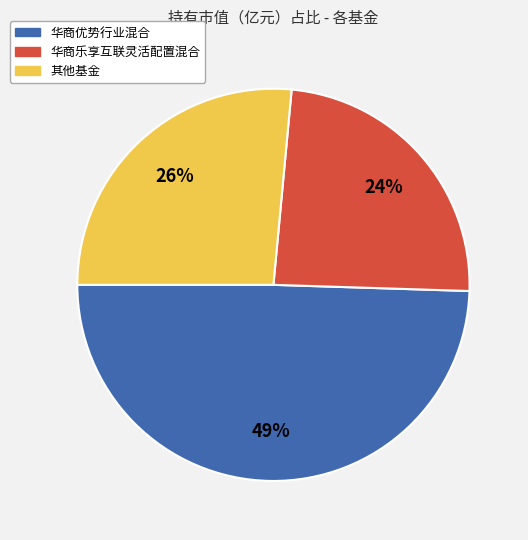

Is there a majority slice in this chart?

No